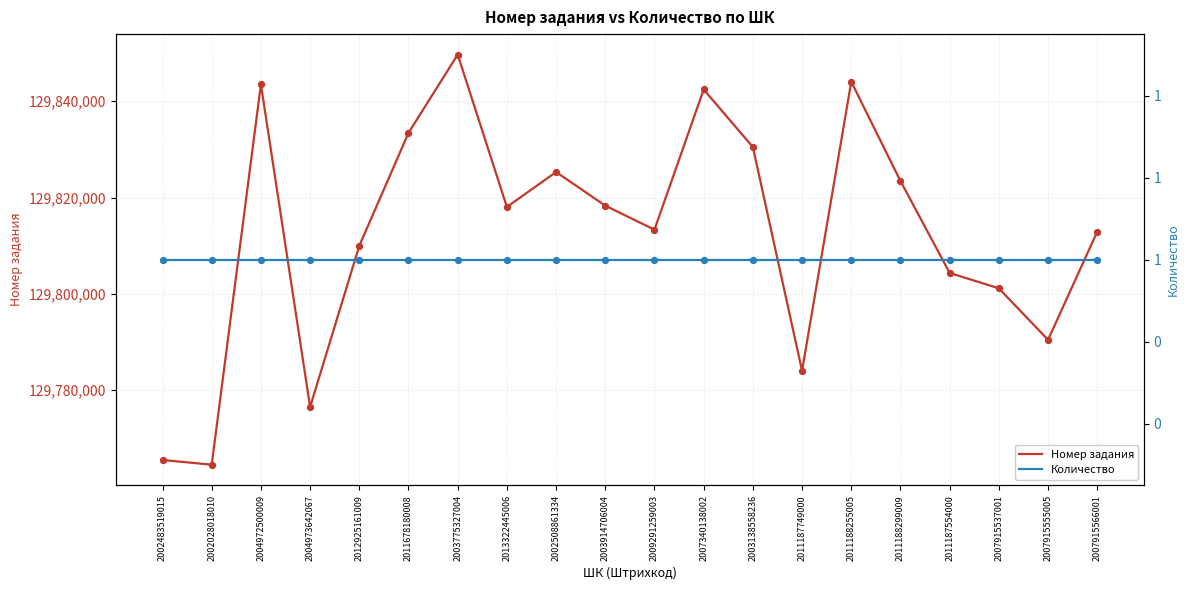

What is the total value across all series at 2012925161009?

129809984